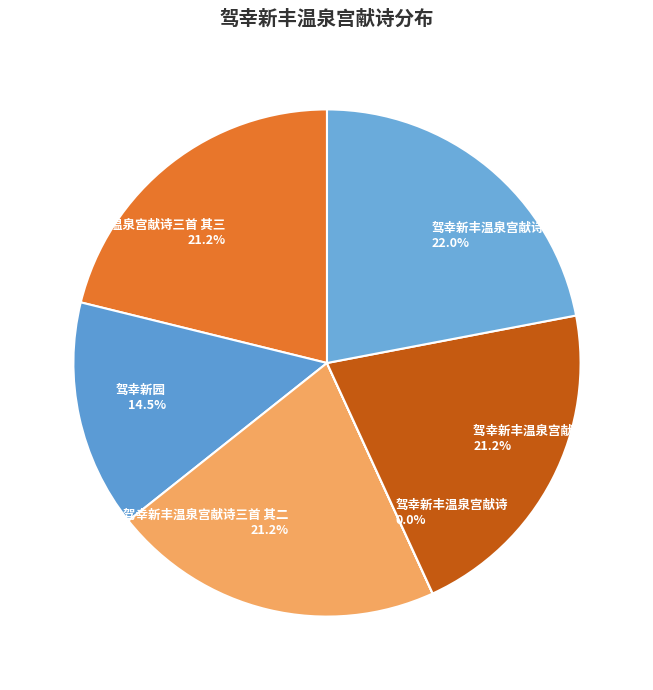

Is there any slice that represents more than half of the pie?

No